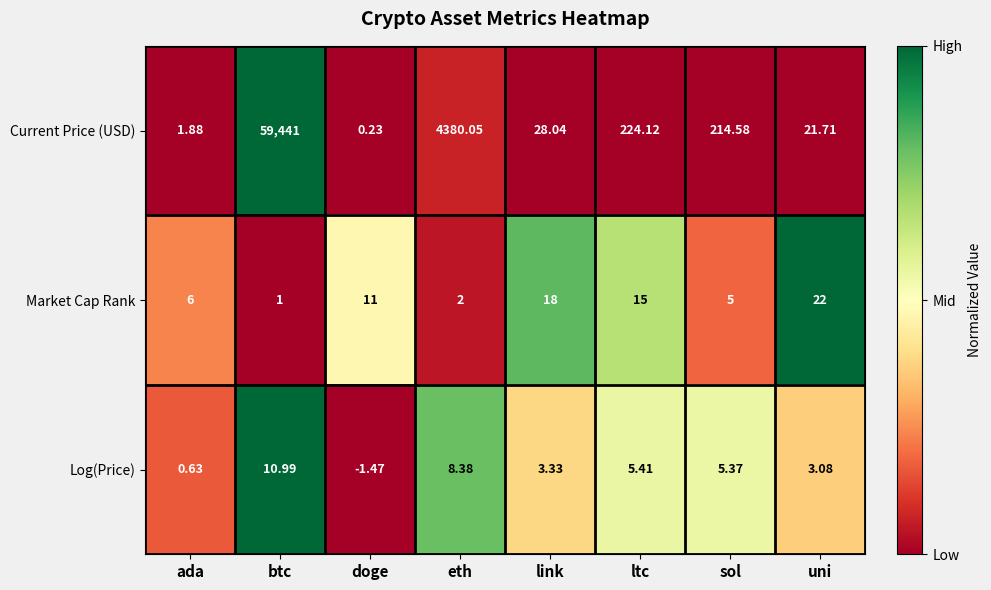

Which series has the largest total across all categories?

Current Price (USD)